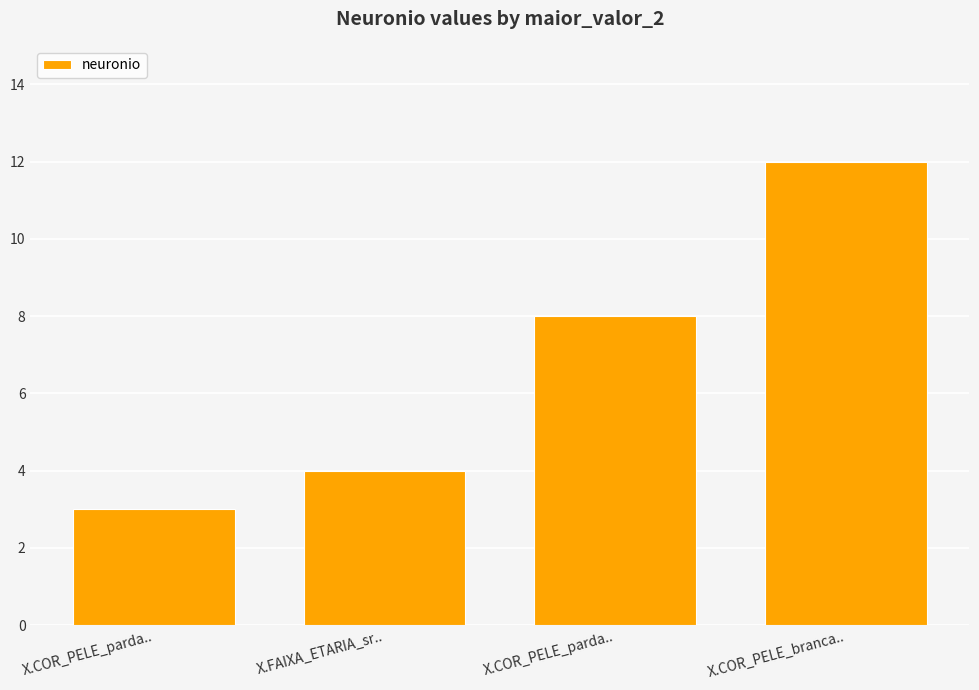

Count the number of categories in the chart.

4